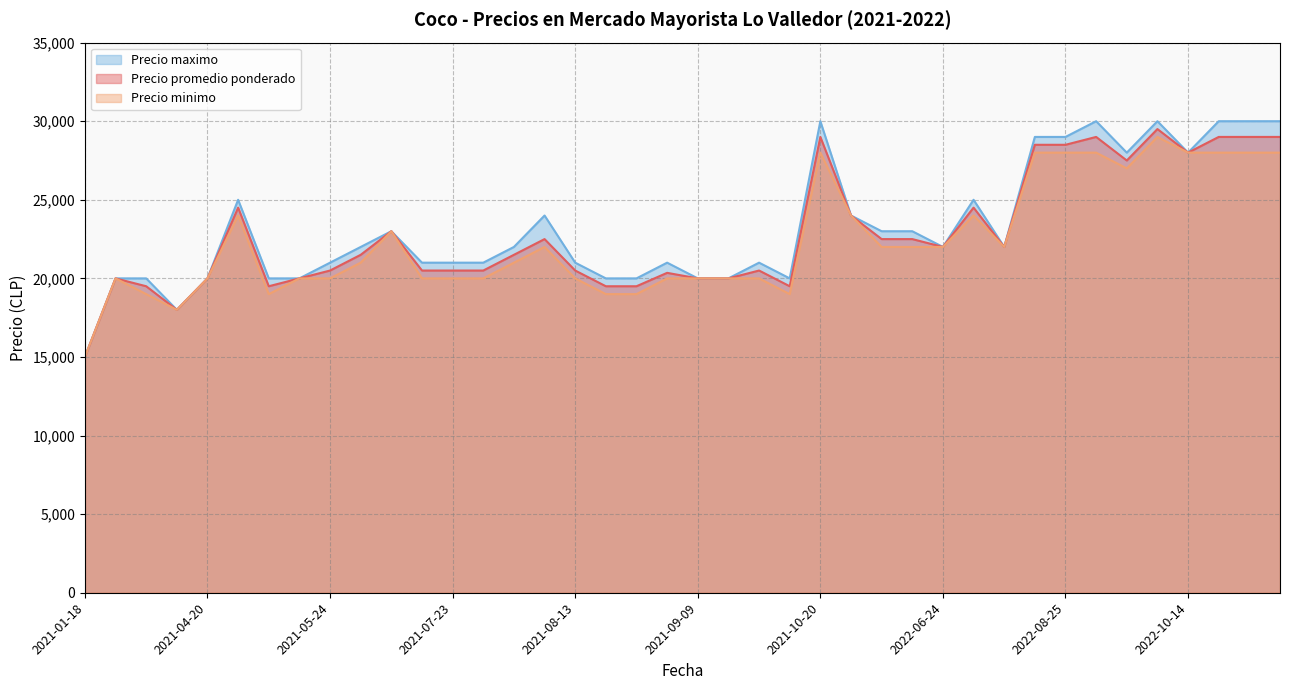

The Precio minimo series shows 35121 at 2022-07-29. True or false?

False